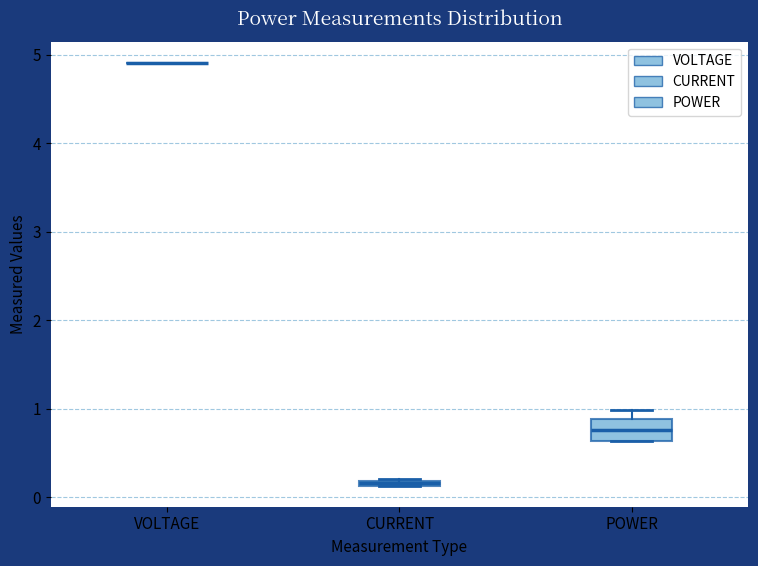

Where does the median line of the box for POWER sit on the y-axis? The values are not printed on the chart, so give them approximately, as read against the axis.

0.8